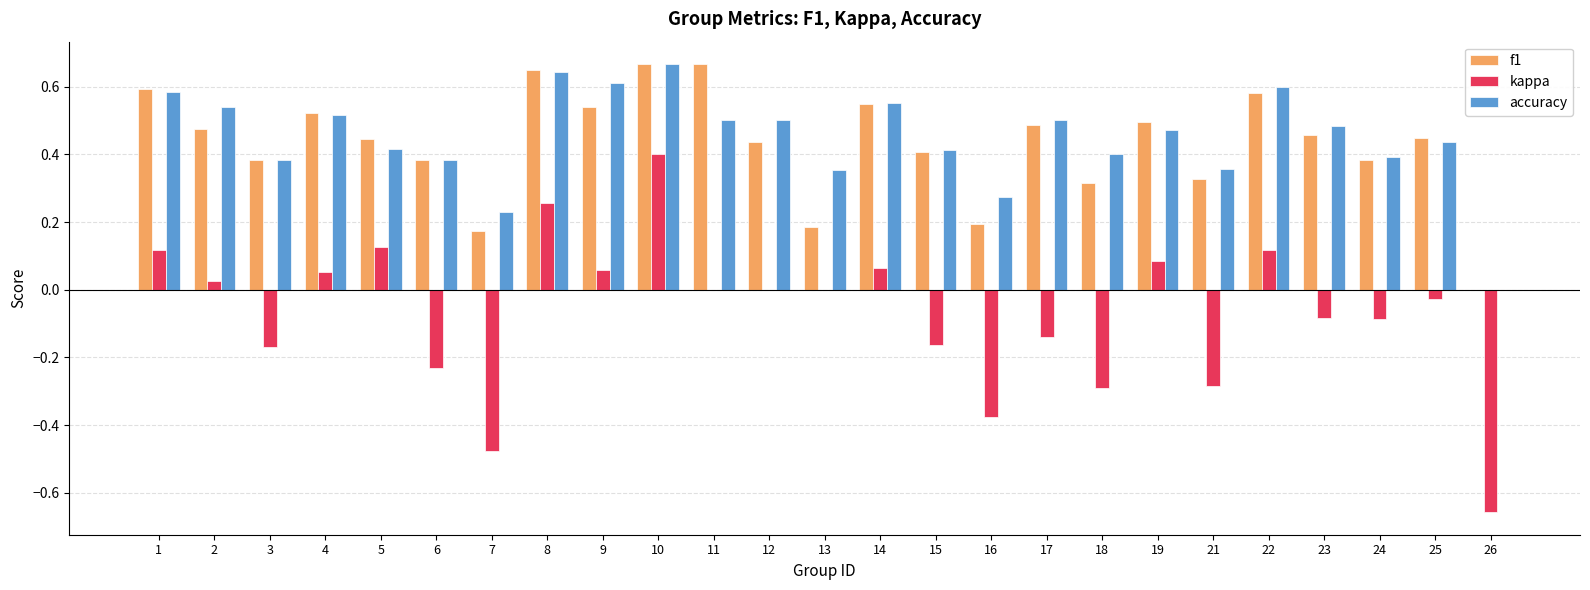

Is it true that f1 equals 0.1 at 5?

False